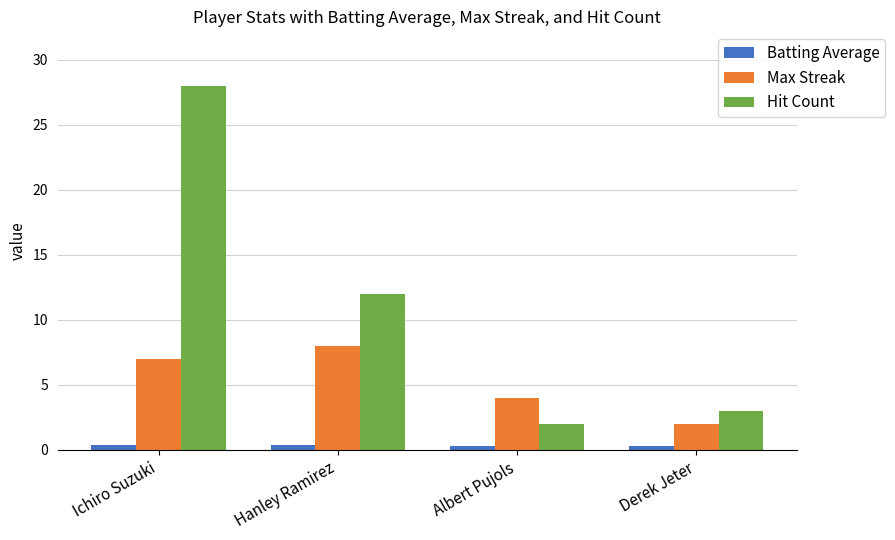

What is the value of the Hit Count bar at the 4th from the left?

3.0